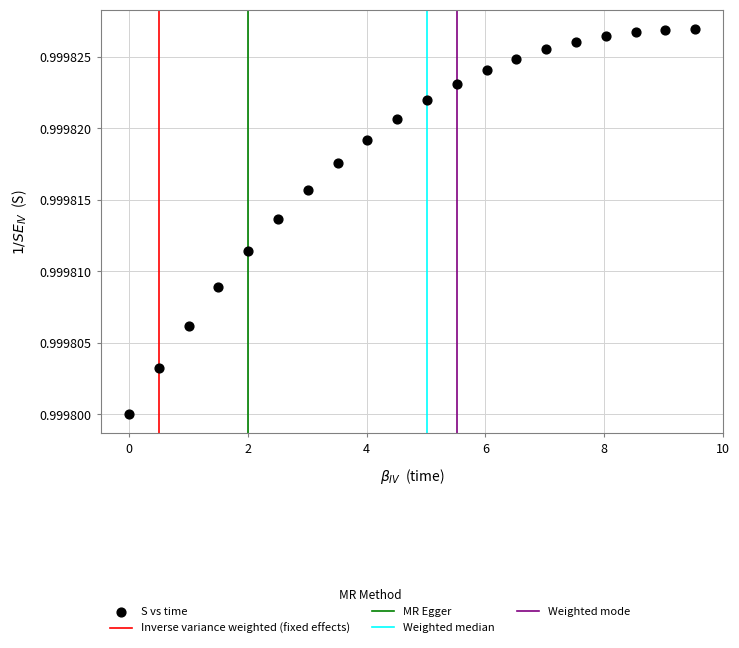

What is the range of X values (max minus min)?

9.5